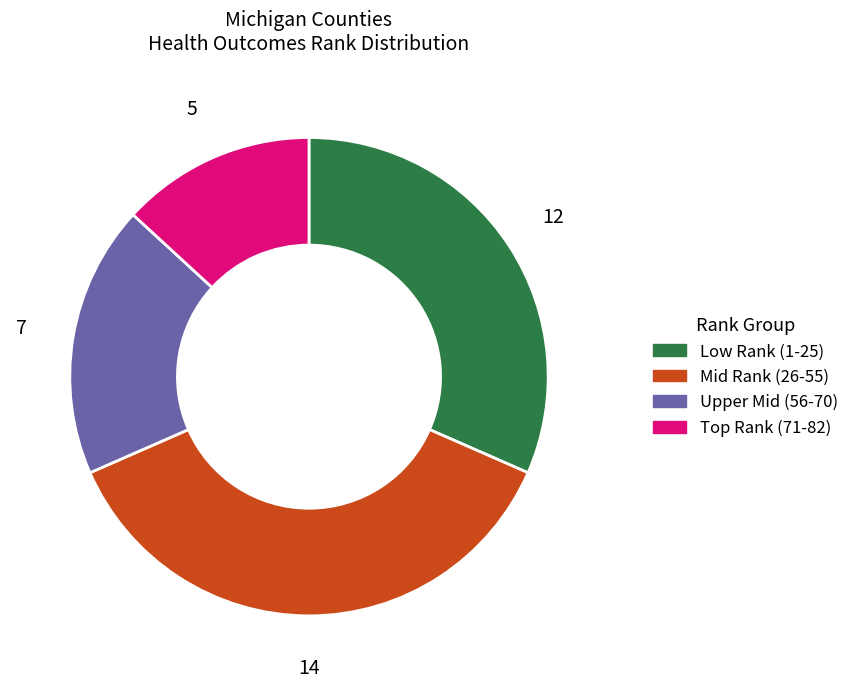

Does any single category account for the majority?

No